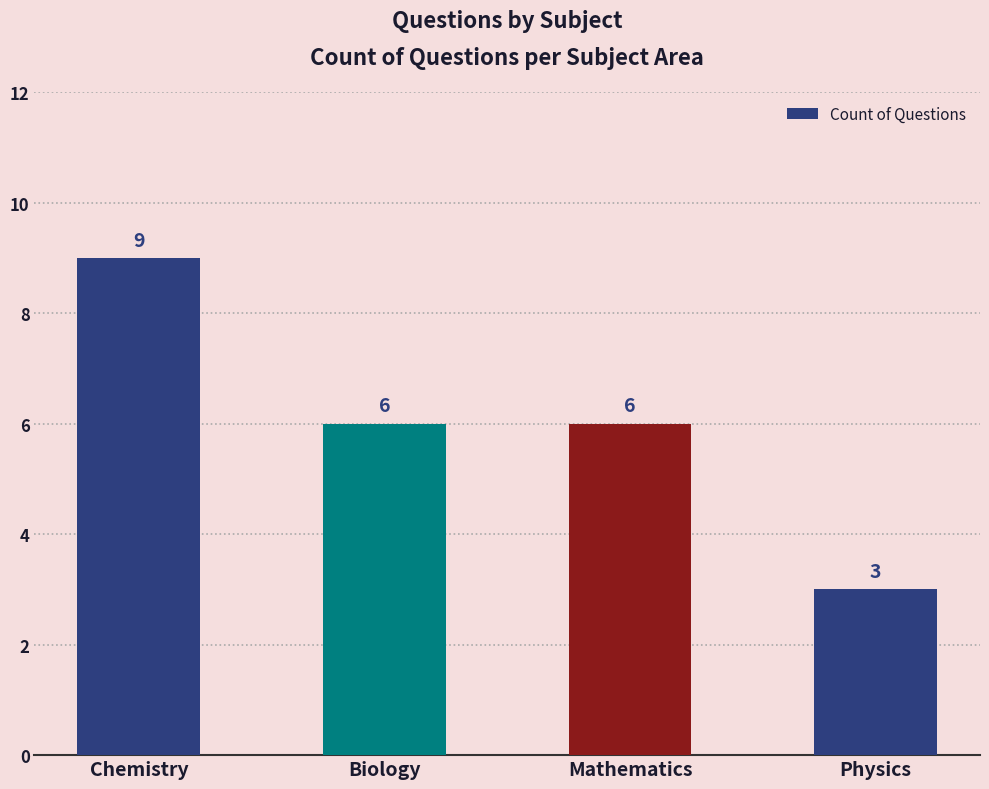

Approximately how many times larger is the value at Mathematics compared to Physics?

2.0